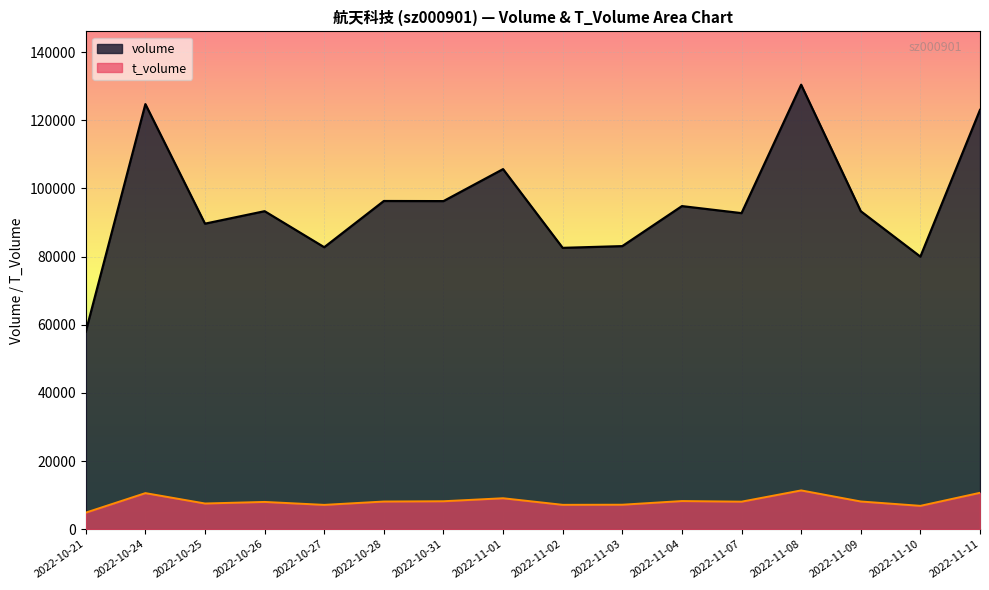

Which series has the largest total across all categories?

volume